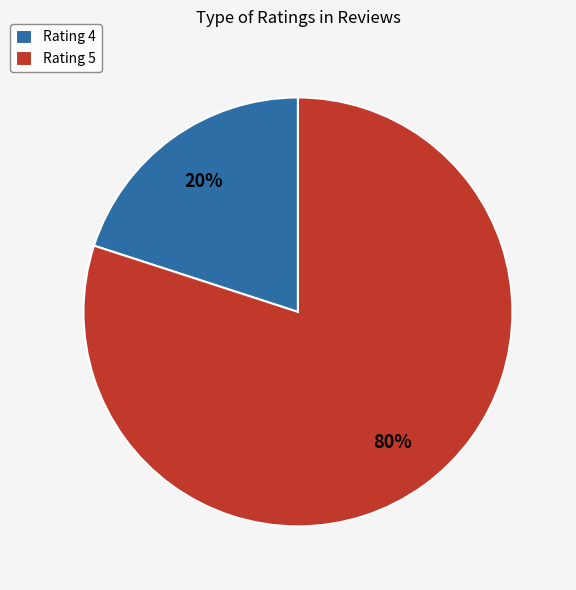

Do Rating 5 and Rating 4 together represent more than half of the pie?

Yes